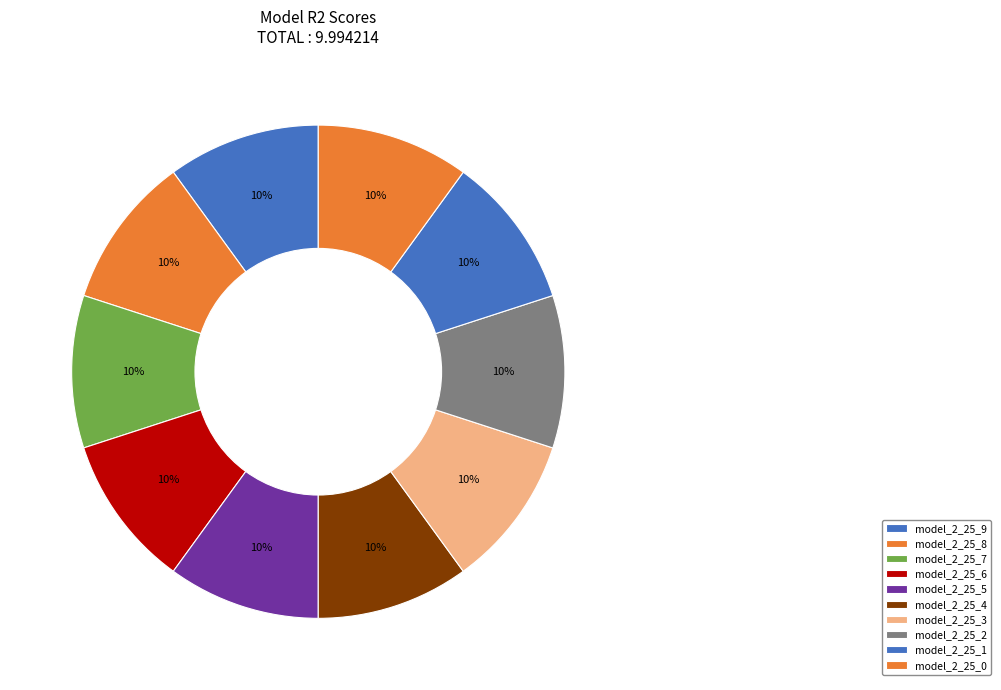

Count the number of slices in the pie.

10